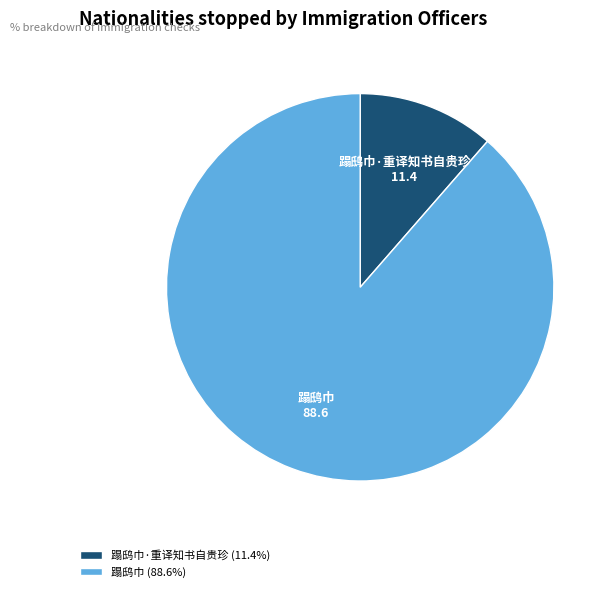

Does any single category account for the majority?

Yes